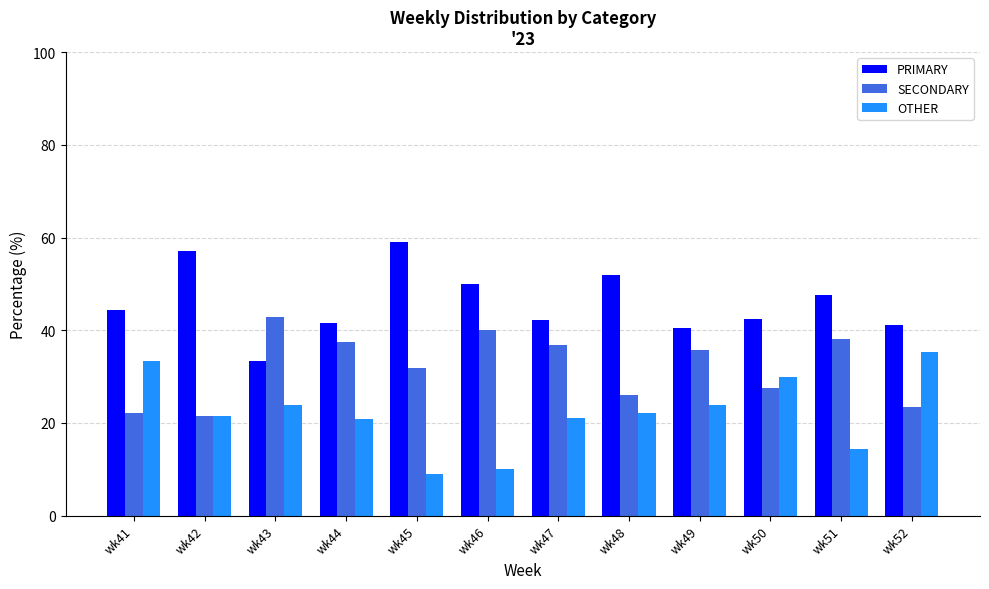

Is it true that PRIMARY equals 42.5 at wk50?

True